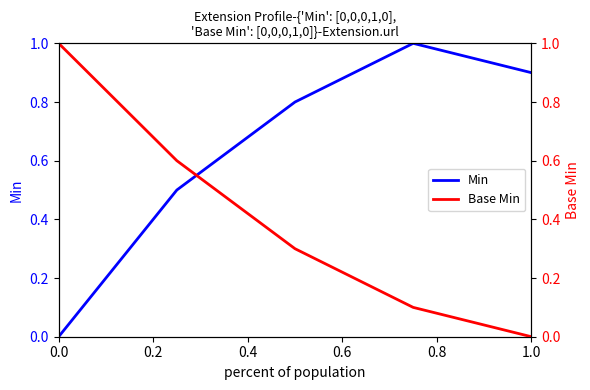

Is it true that Min equals 0.4 at 1.0?

False